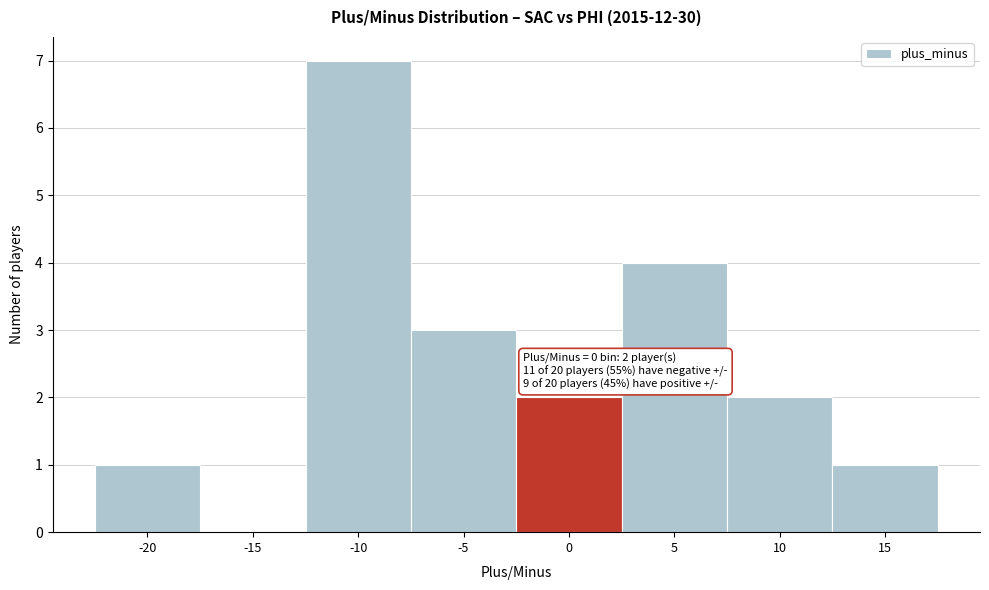

Reading left to right, what are all the values shown in this chart?

-20=1	-15=0	-10=7	-5=3	0=2	5=4	10=2	15=1